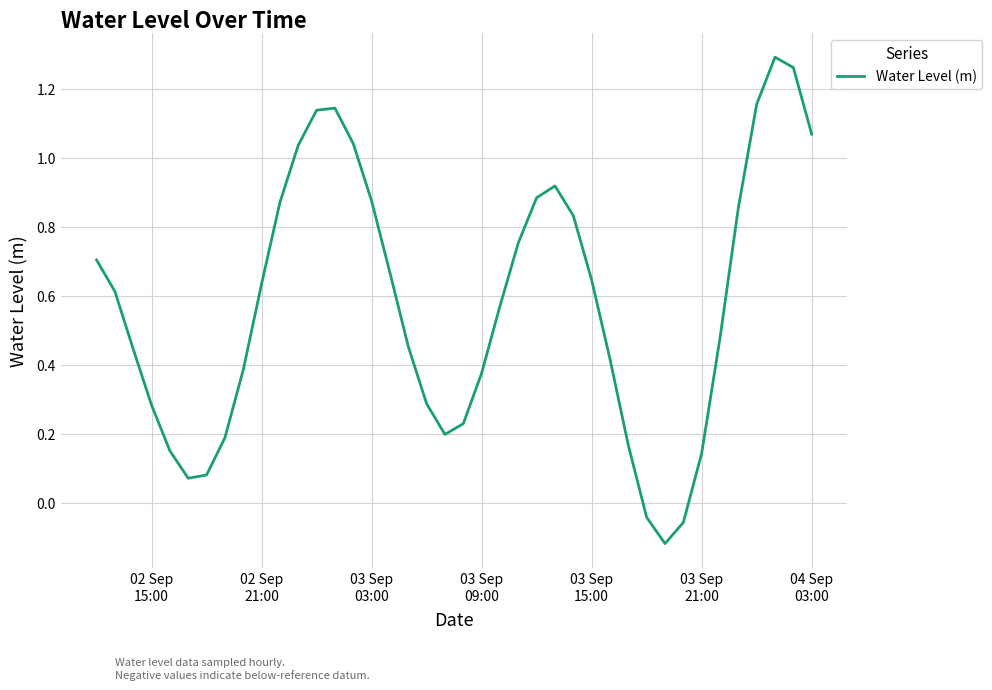

What is the difference between the maximum and minimum values?

1.4